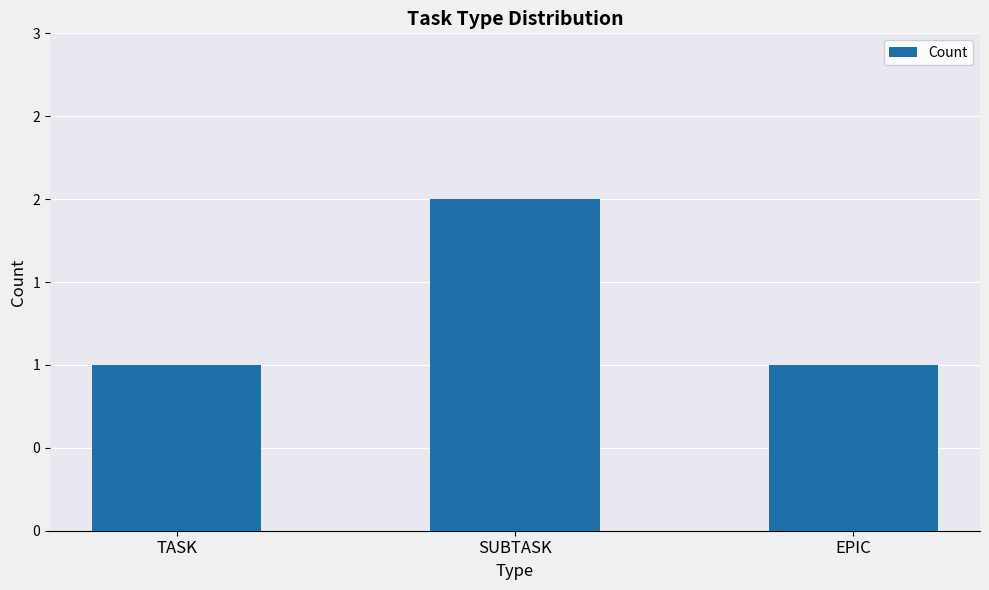

List the labels in order of value, largest first.

SUBTASK, TASK, EPIC